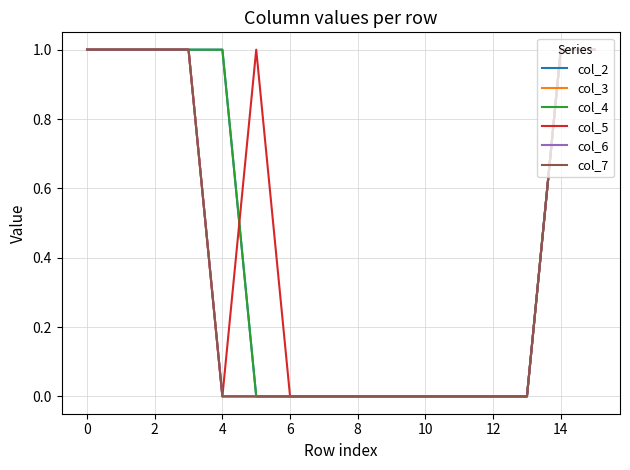

Which series has the largest range (max minus min)?

col_2